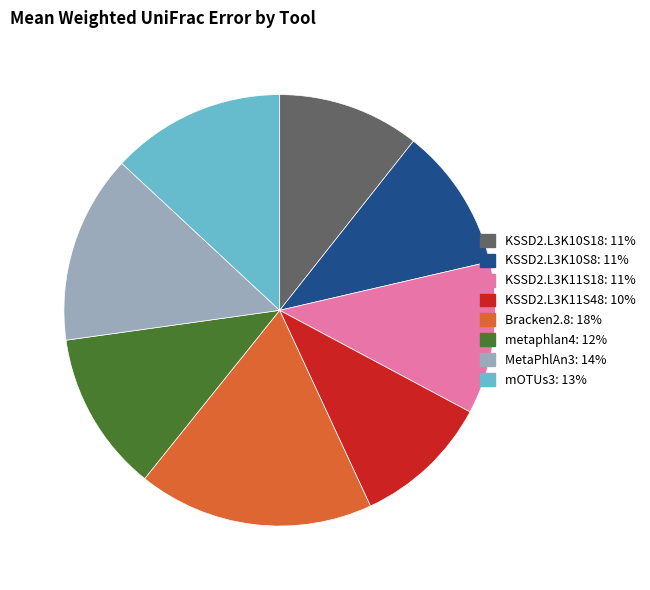

Is metaphlan4 the majority of the pie?

No